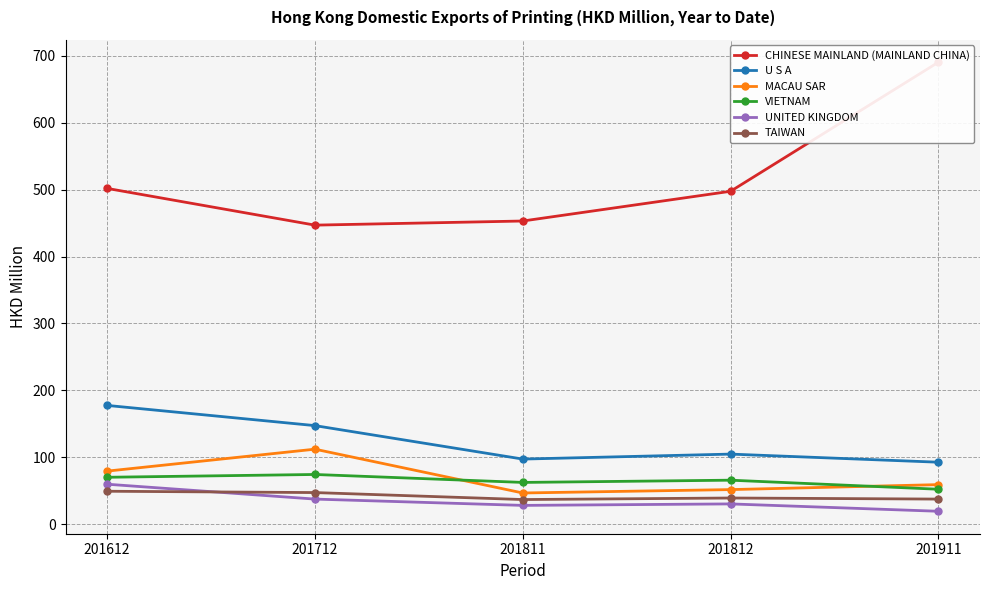

What is the value of the MACAU SAR point at the 4th from the left?

51.7